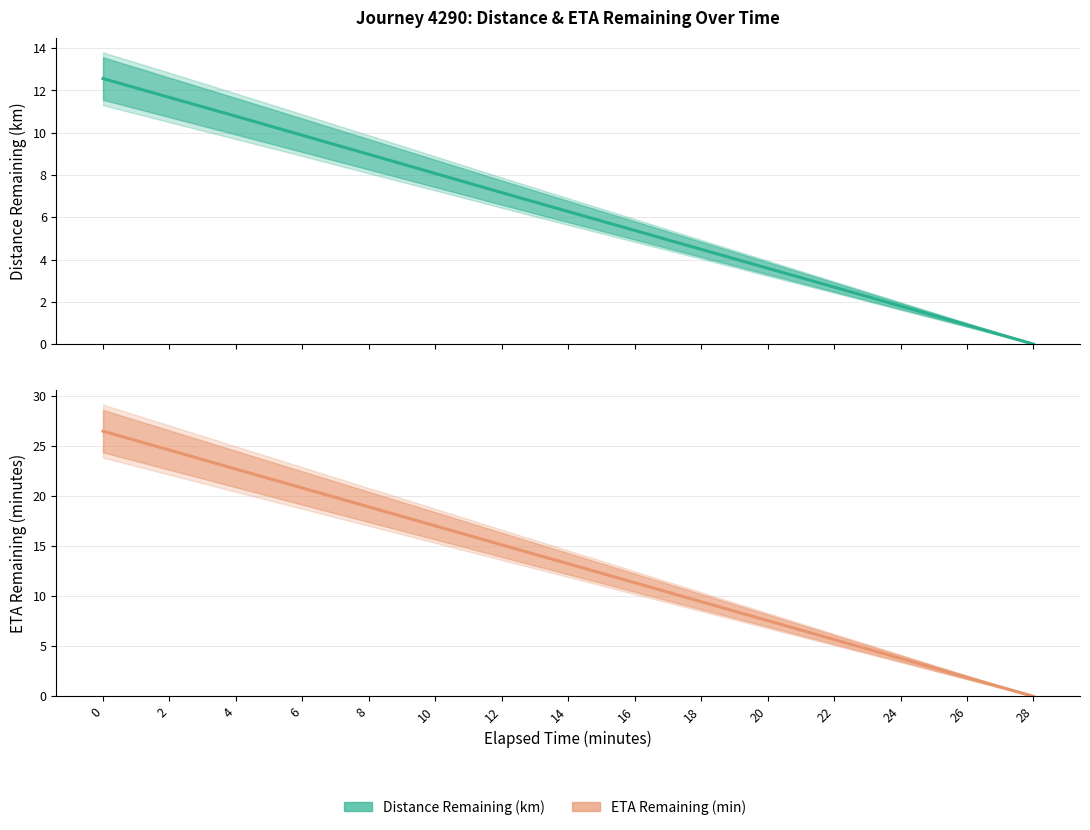

What is the value of the ETA Remaining (min) point at the 3rd from the left?

22.7